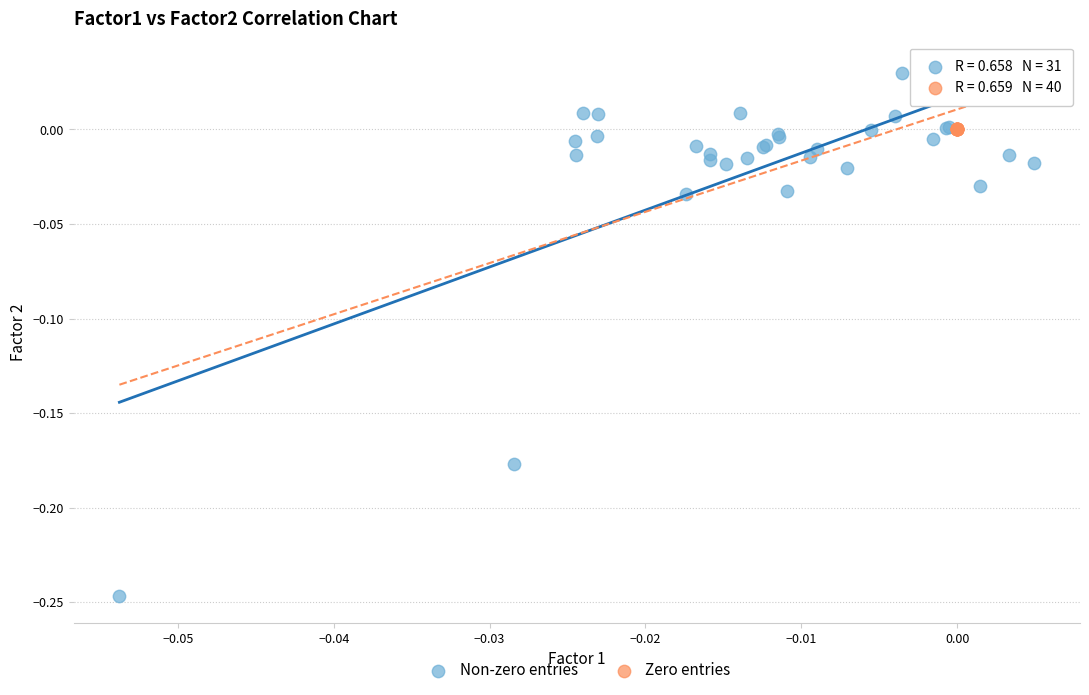

Which series reaches the minimum Y coordinate?

Non-zero entries